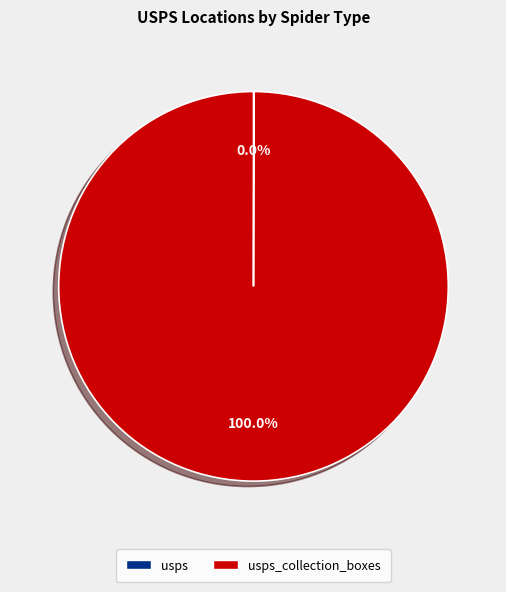

Is there a majority slice in this chart?

Yes